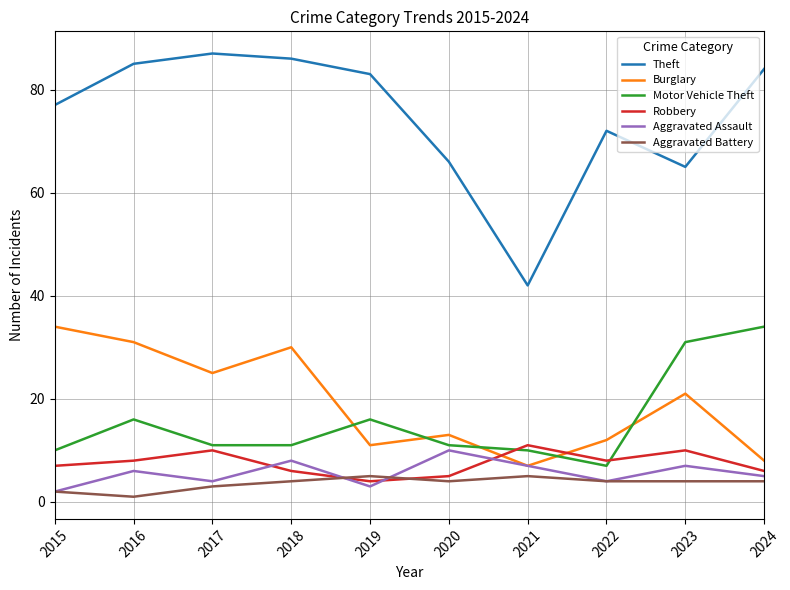

What is the difference between the maximum and second lowest values in the Burglary series?

26